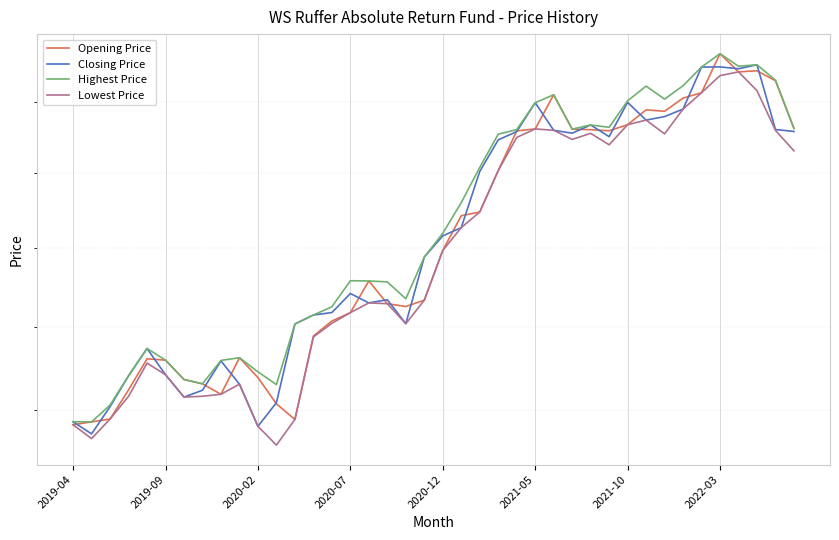

Is it true that Closing Price equals 204.6 at 23?

True